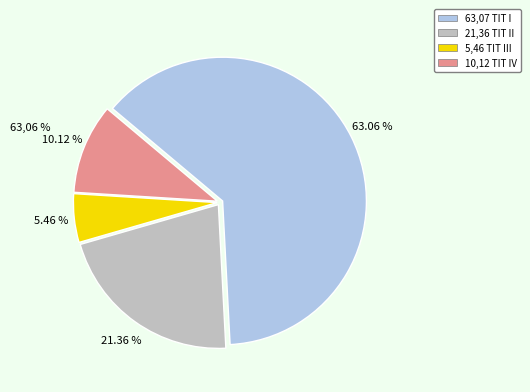

Is there a majority slice in this chart?

Yes